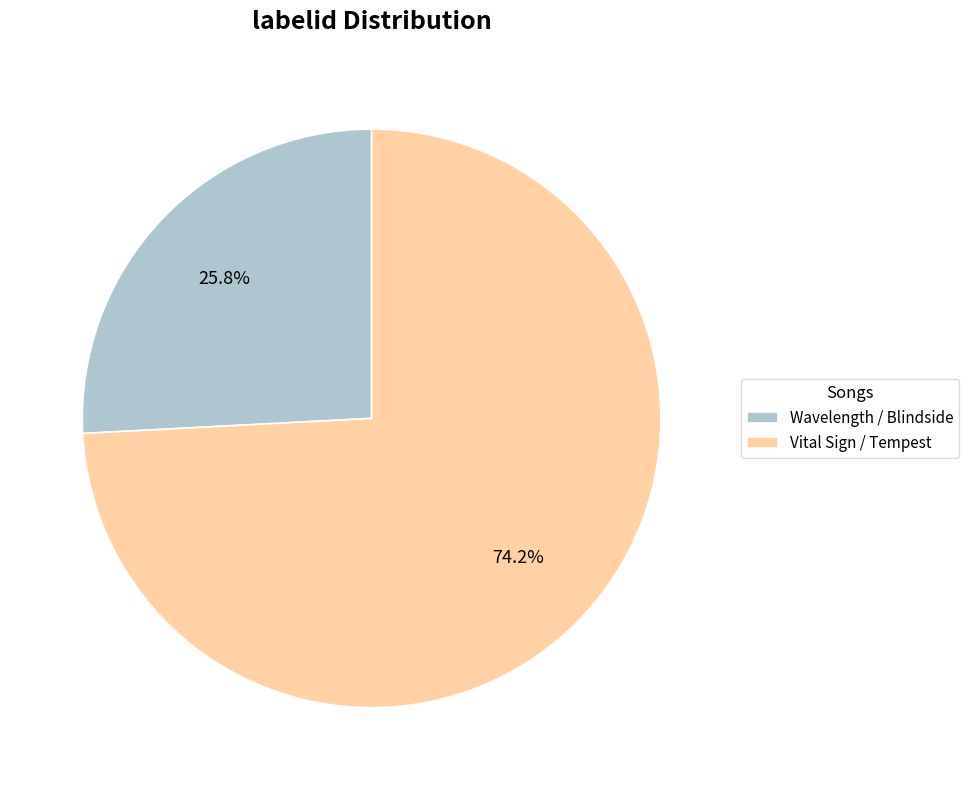

Rank the categories by value from lowest to highest.

Wavelength / Blindside, Vital Sign / Tempest